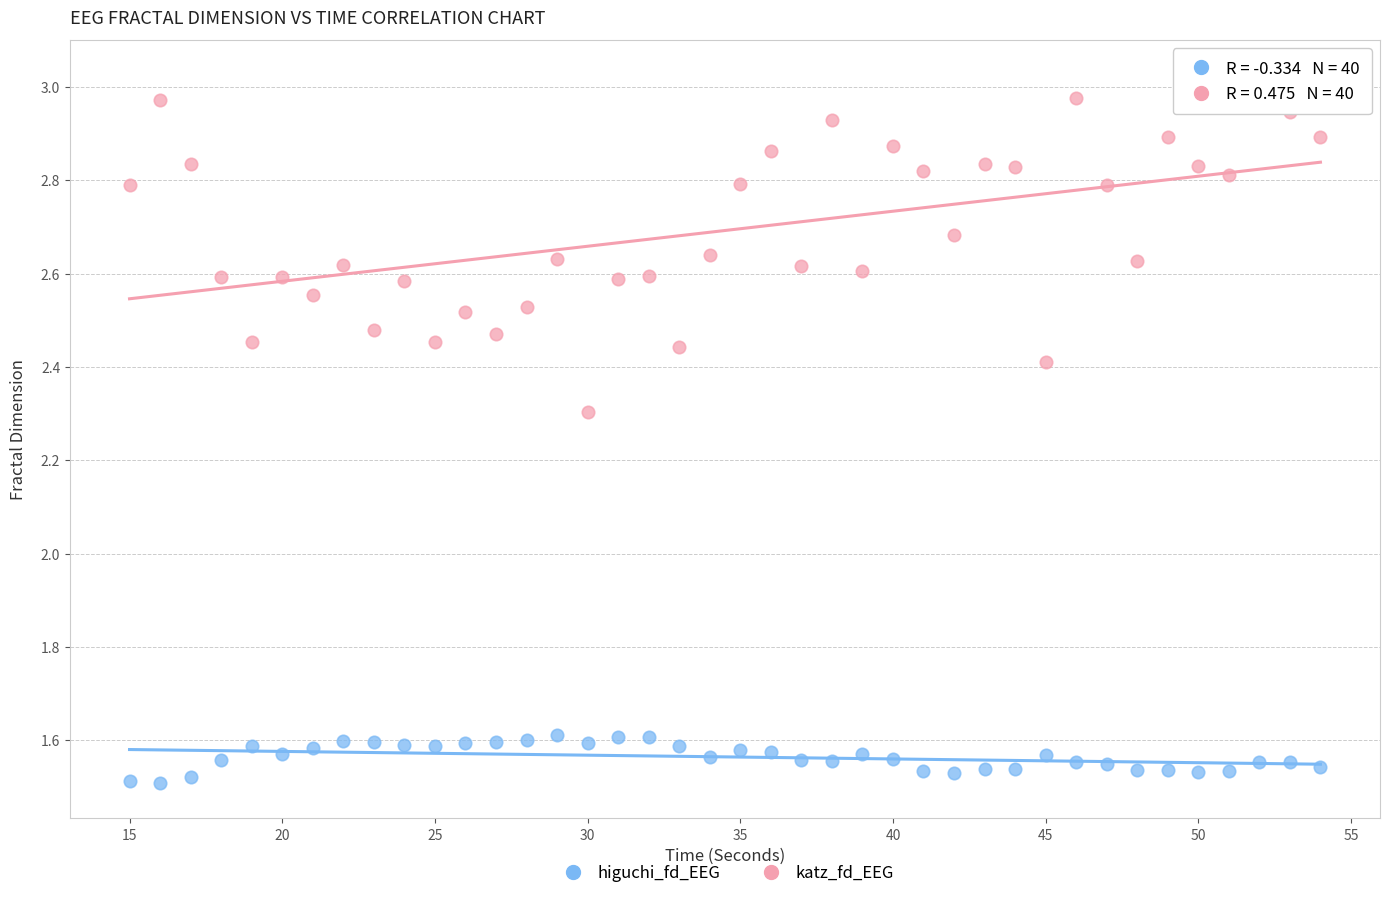

What are all the series names shown in the legend?

higuchi_fd_EEG, katz_fd_EEG